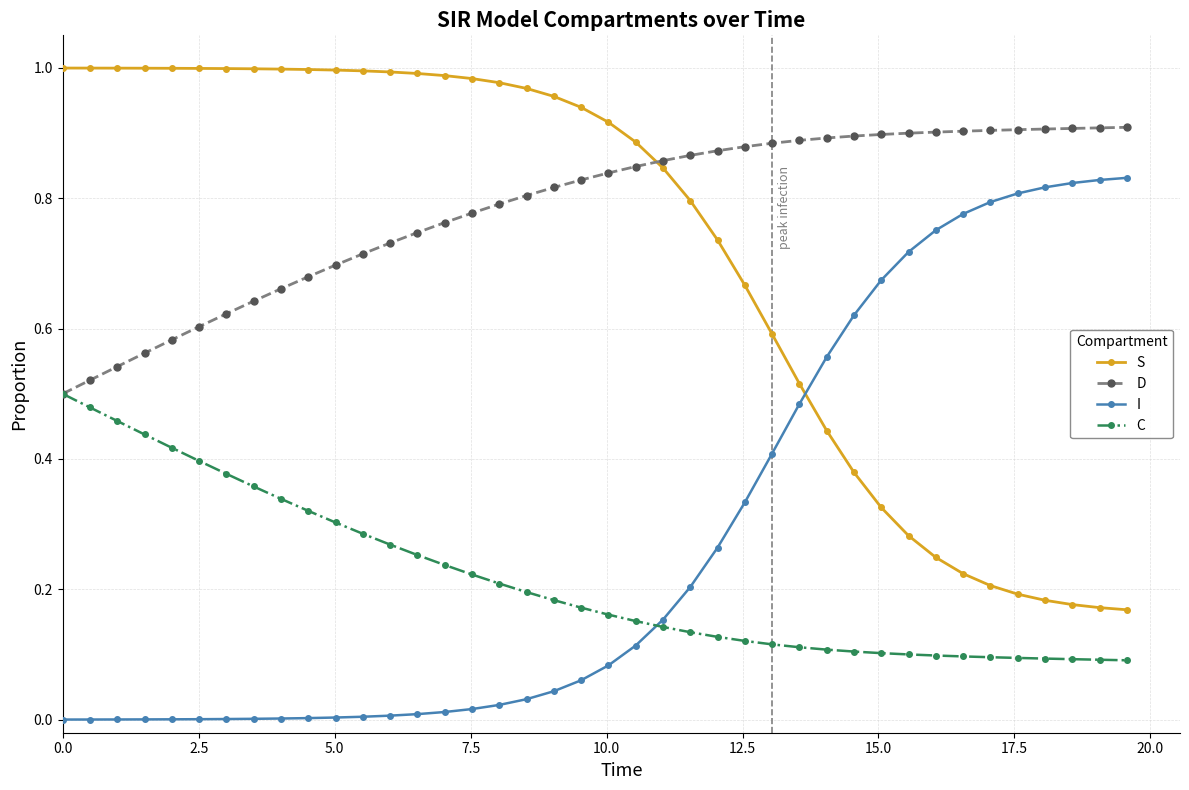

Which series has the largest total across all categories?

D